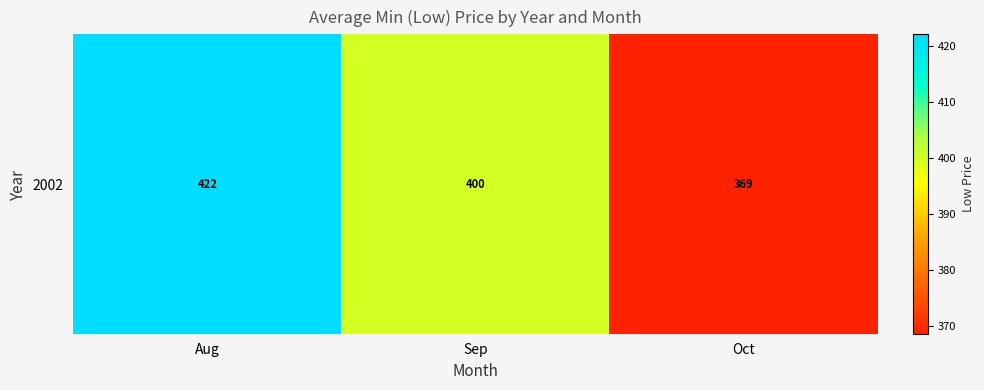

Read the value at Oct.

368.6